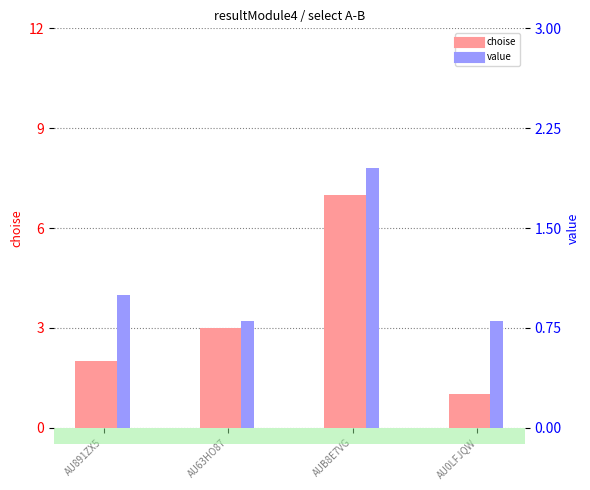

What is the difference between the highest and lowest values at AU891ZX5?

1.0